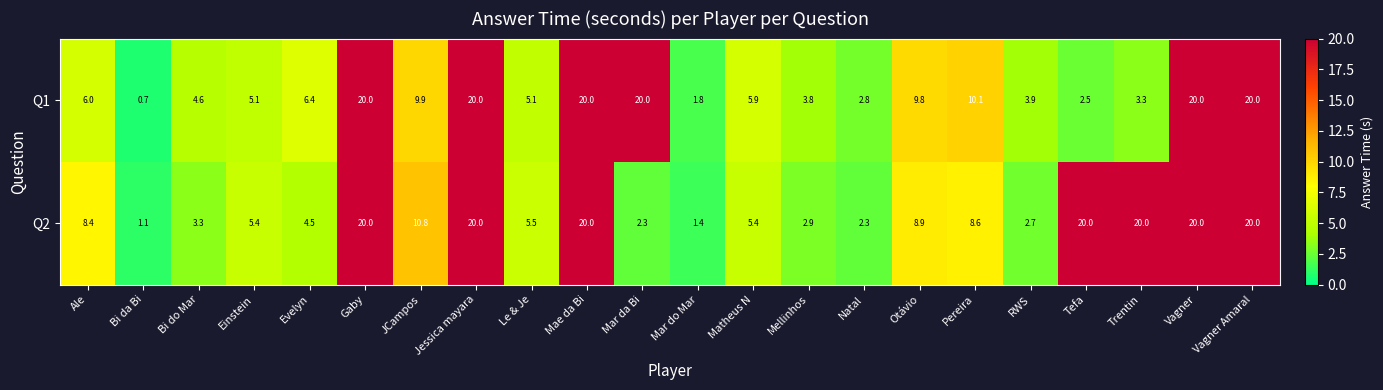

What is the total value across all series at Jessica mayara?

40.0